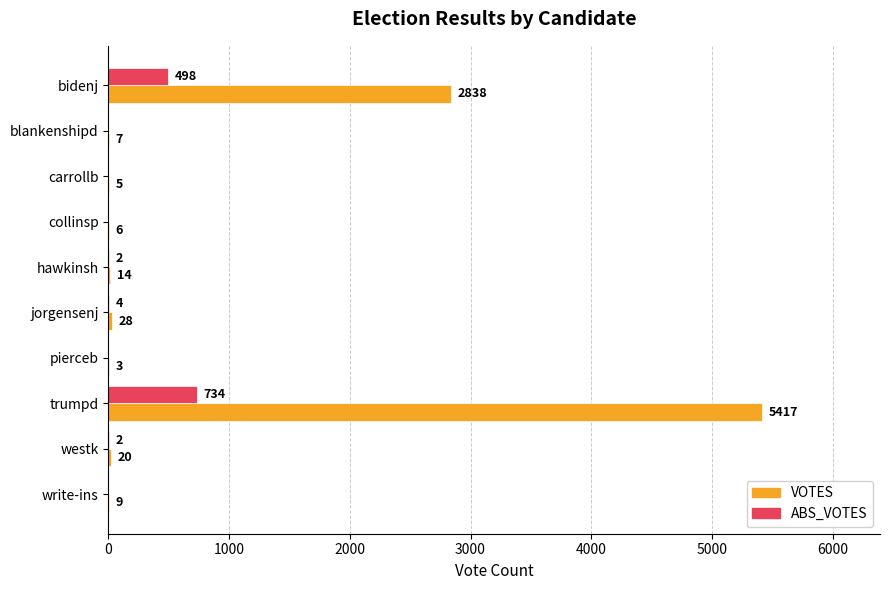

At which category is the sum across all series the highest?

trumpd